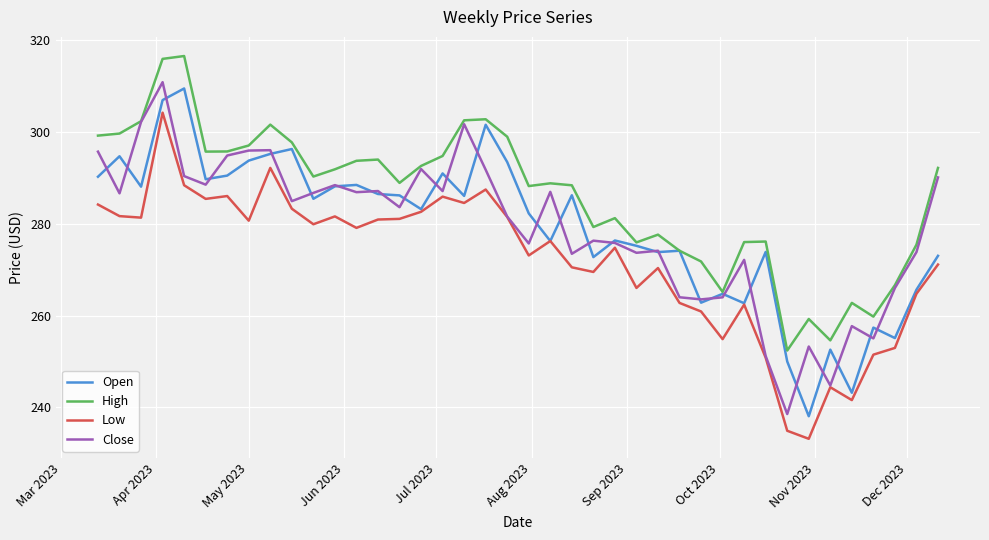

What is the greatest value displayed?

316.5